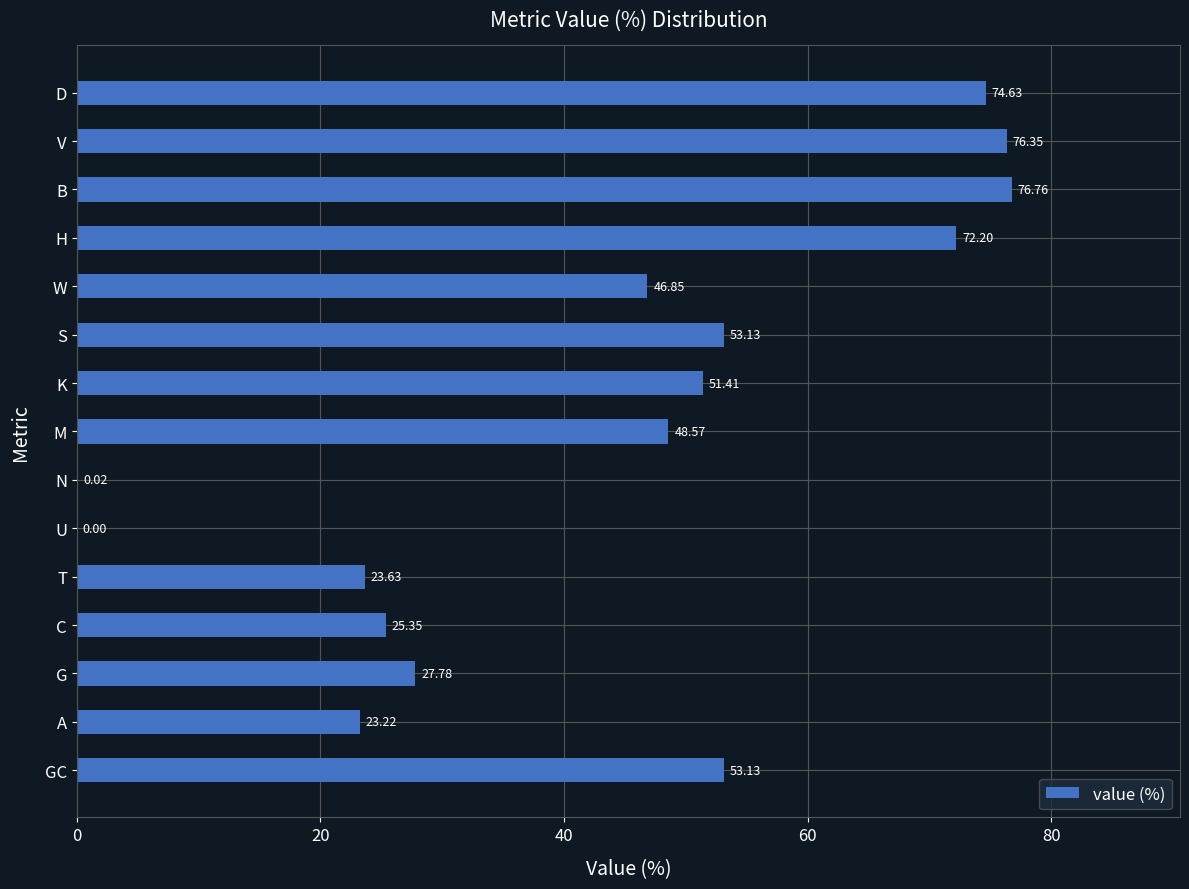

Are the bars grouped side by side (vs. stacked)?

No